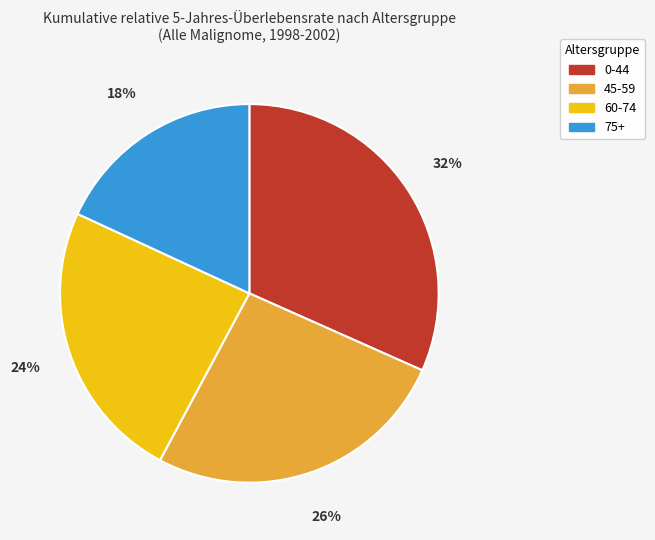

Is it true that 0-44 is 32% of the pie?

True